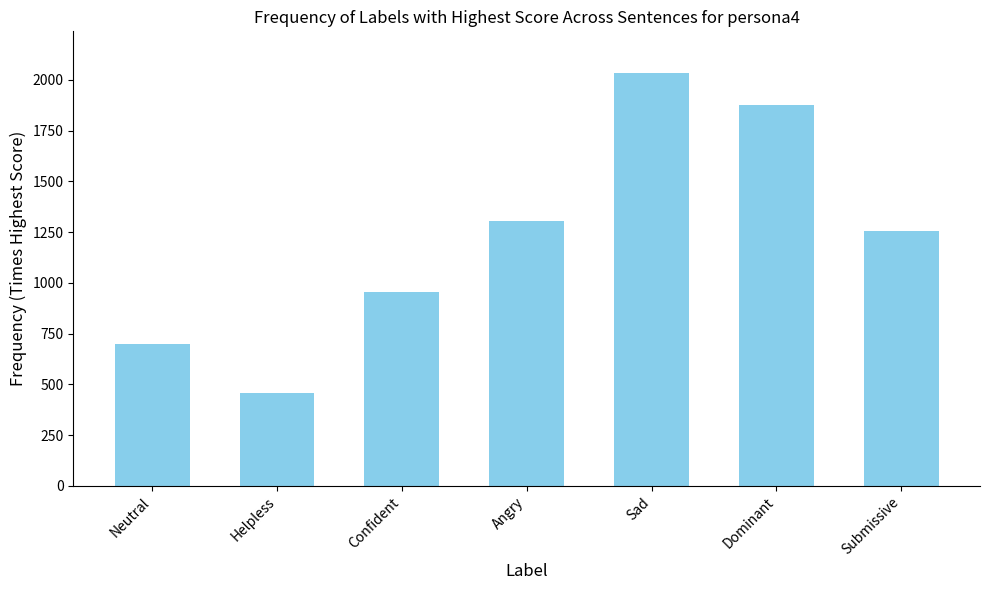

What is the difference between the values at Angry and Confident?

350.3